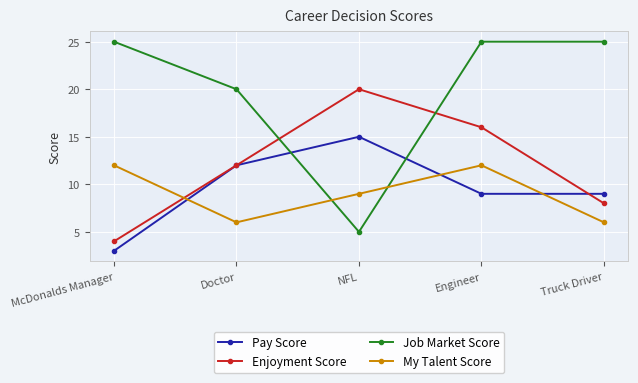

Where is the first local maximum for Enjoyment Score?

NFL